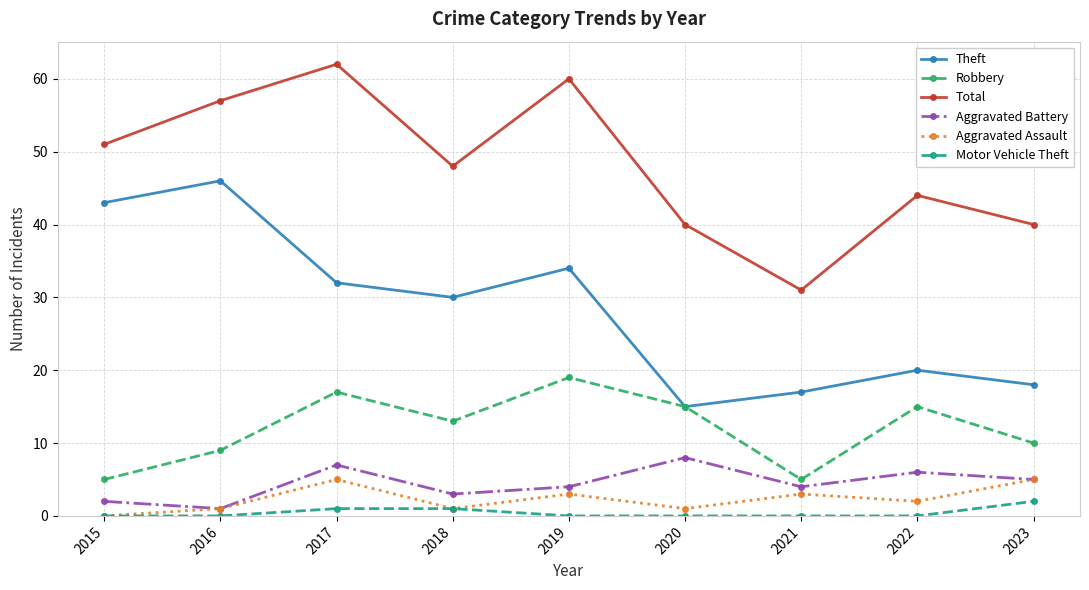

Which series has the largest total across all categories?

Total